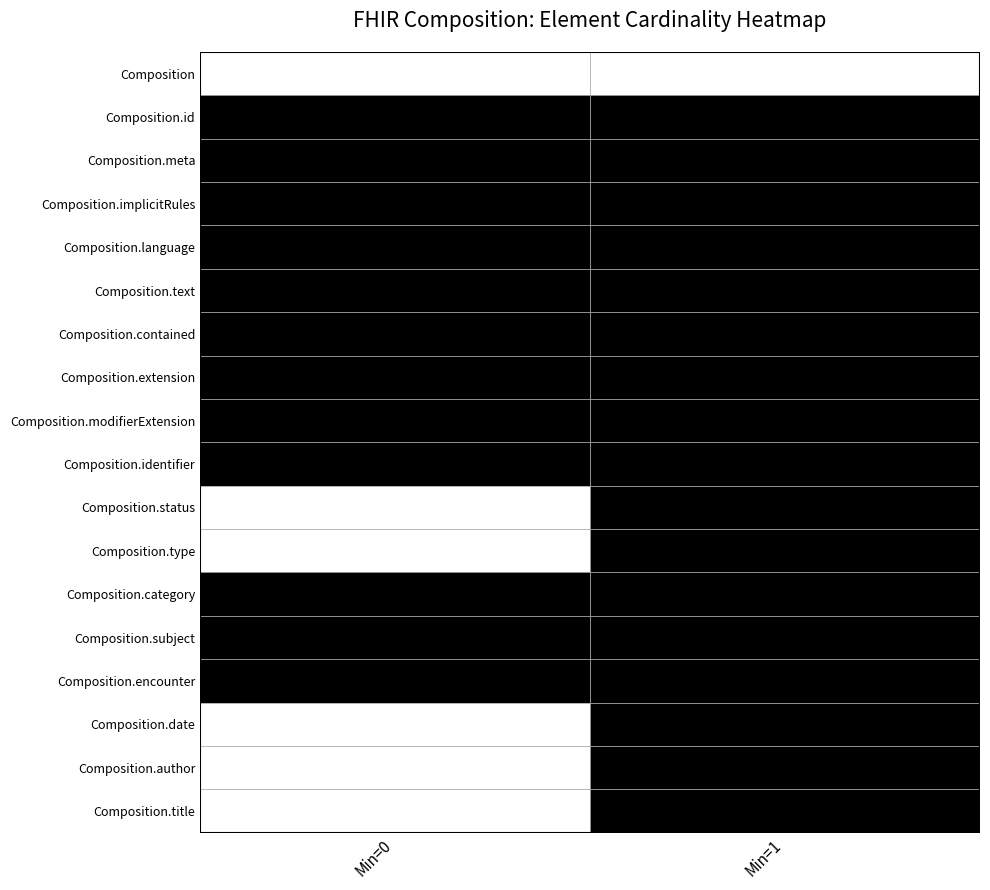

Reading left to right, what are all the values shown in this chart?

Composition: 0	0
Composition.id: 1	1
Composition.meta: 1	1
Composition.implicitRules: 1	1
Composition.language: 1	1
Composition.text: 1	1
Composition.contained: 1	1
Composition.extension: 1	1
Composition.modifierExtension: 1	1
Composition.identifier: 1	1
Composition.status: 0	1
Composition.type: 0	1
Composition.category: 1	1
Composition.subject: 1	1
Composition.encounter: 1	1
Composition.date: 0	1
Composition.author: 0	1
Composition.title: 0	1